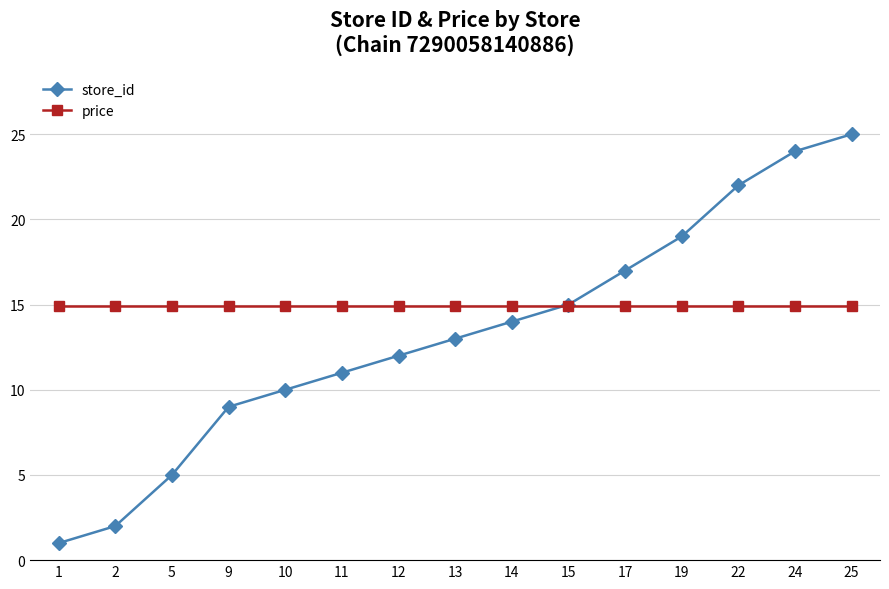

List the labels in order of store_id value, smallest first.

1, 2, 5, 9, 10, 11, 12, 13, 14, 15, 17, 19, 22, 24, 25